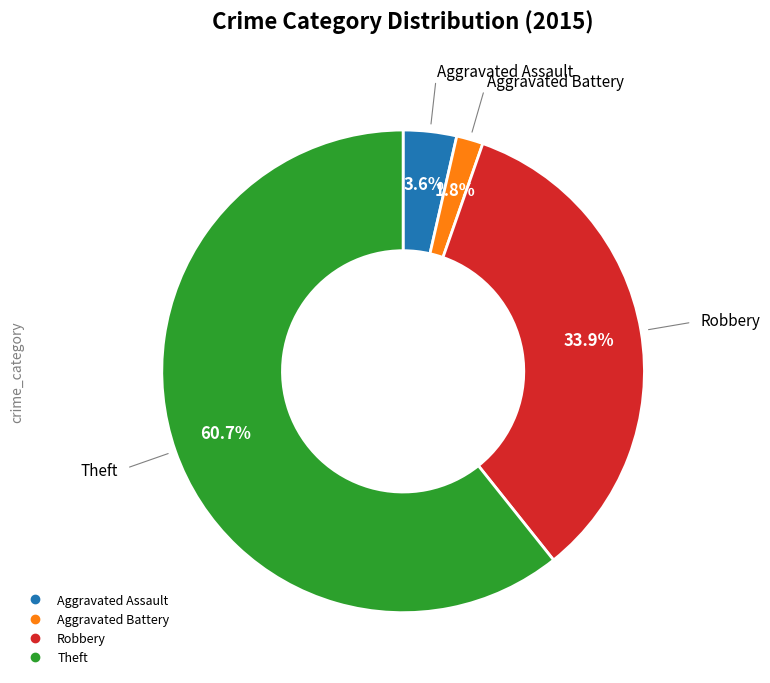

How many segments does this pie chart have?

4